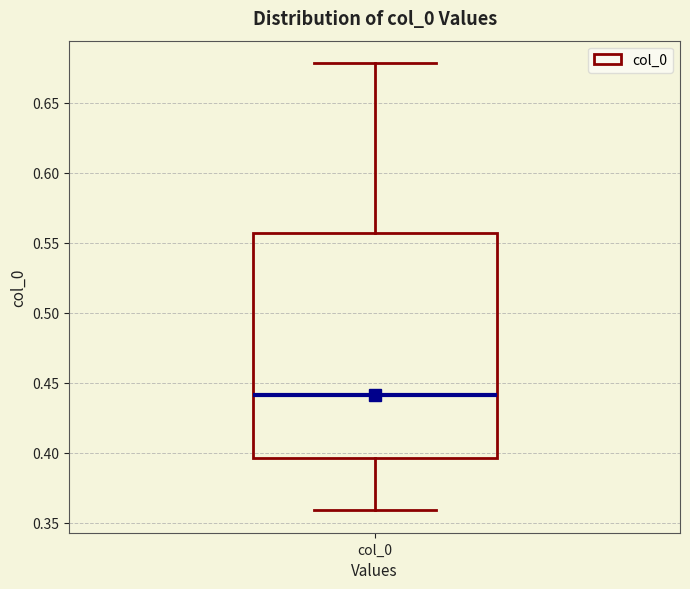

Where does the median line of the box for col_0 sit on the y-axis? The values are not printed on the chart, so give them approximately, as read against the axis.

0.440